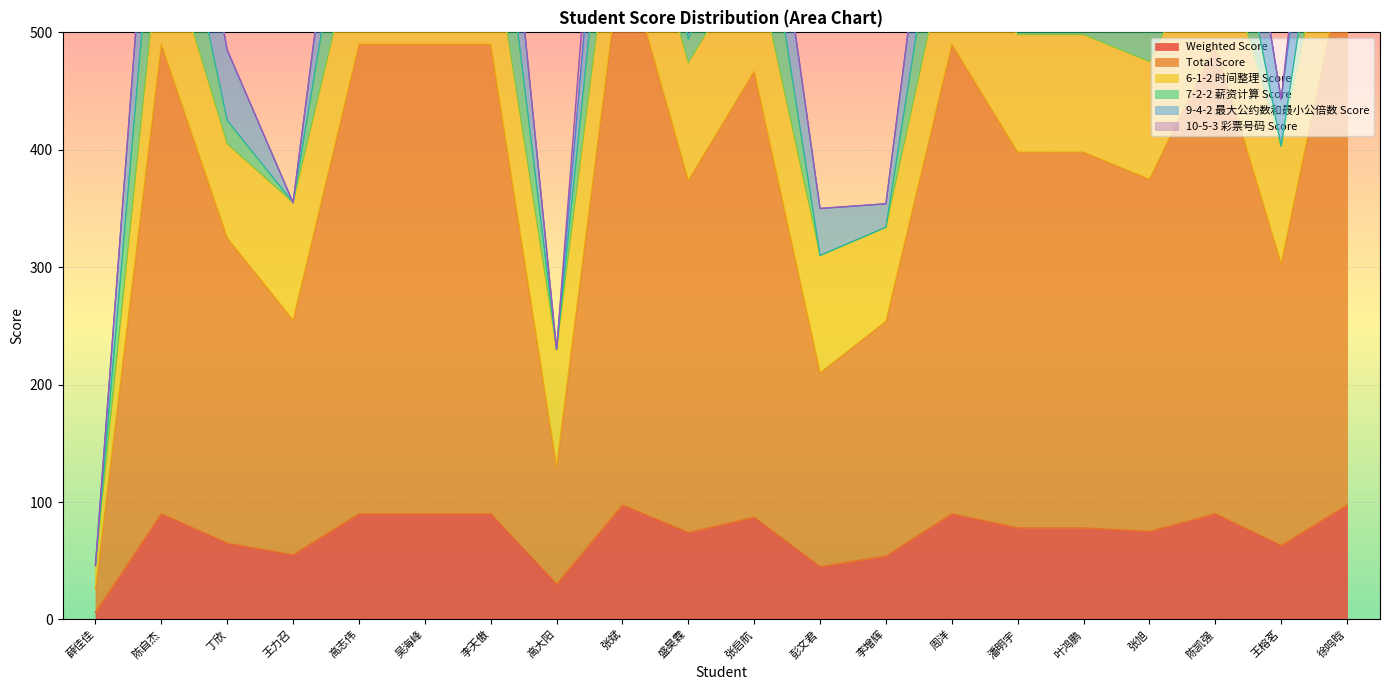

The Total Score series shows 260.0 at 丁欣. True or false?

True